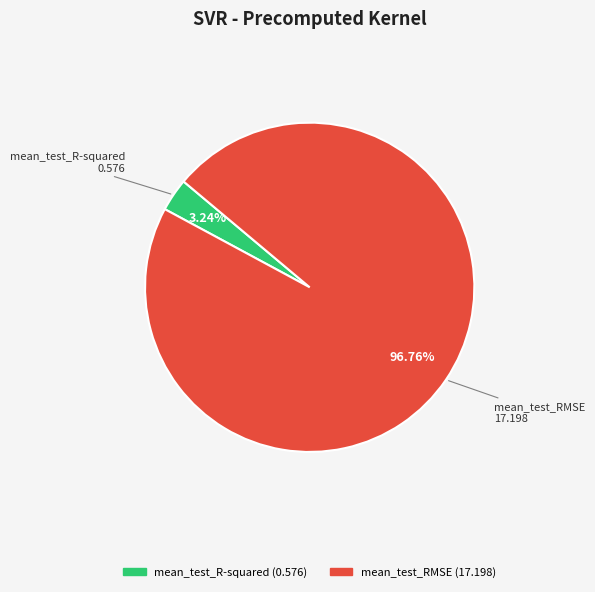

What percentage is NOT represented by mean_test_R-squared?

96.8%